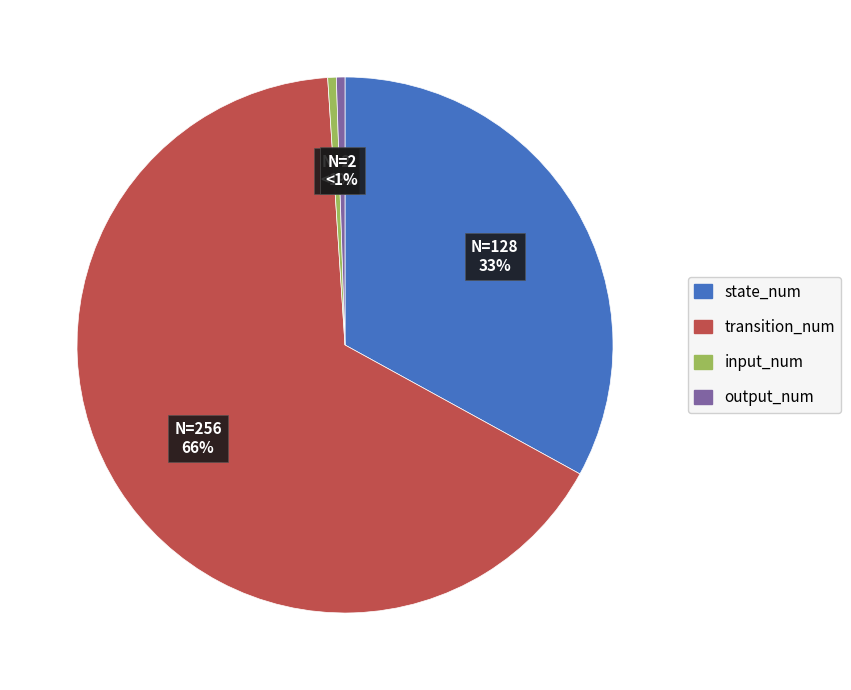

Count the number of slices in the pie.

4